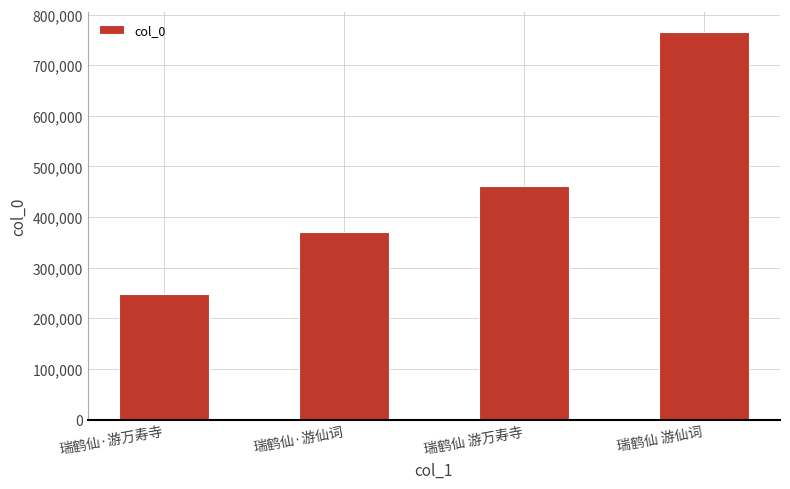

Which category has the lowest value across all series?

瑞鹤仙·游万寿寺